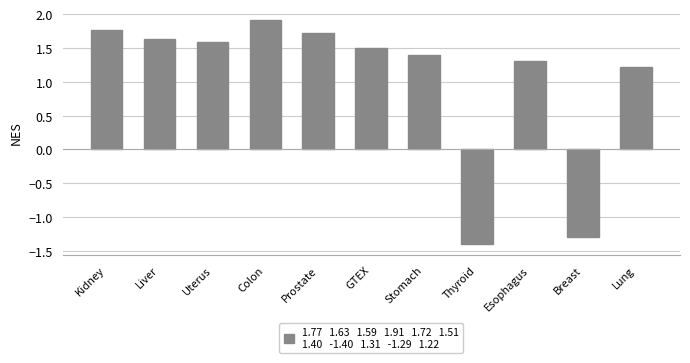

List the labels in order of value, smallest first.

Thyroid, Breast, Lung, Esophagus, Stomach, GTEX, Uterus, Liver, Prostate, Kidney, Colon